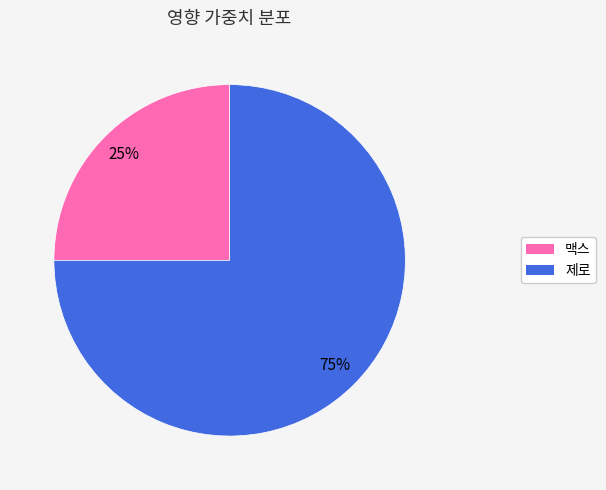

What percentage is the 제로 slice, to the nearest percent?

75%